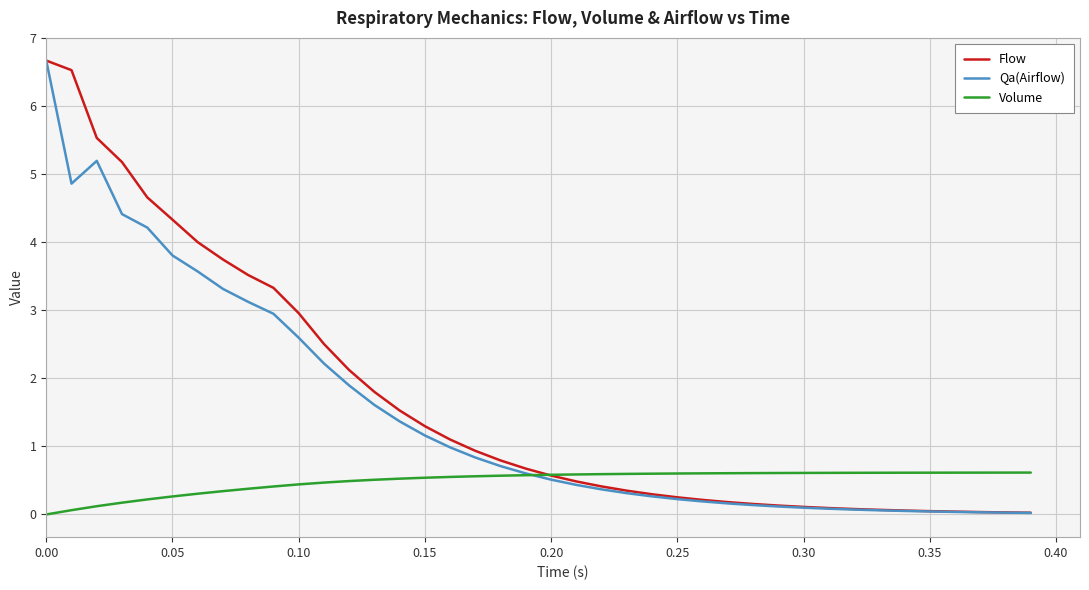

Rank the series by their average value, from highest to lowest.

Flow, Qa(Airflow), Volume